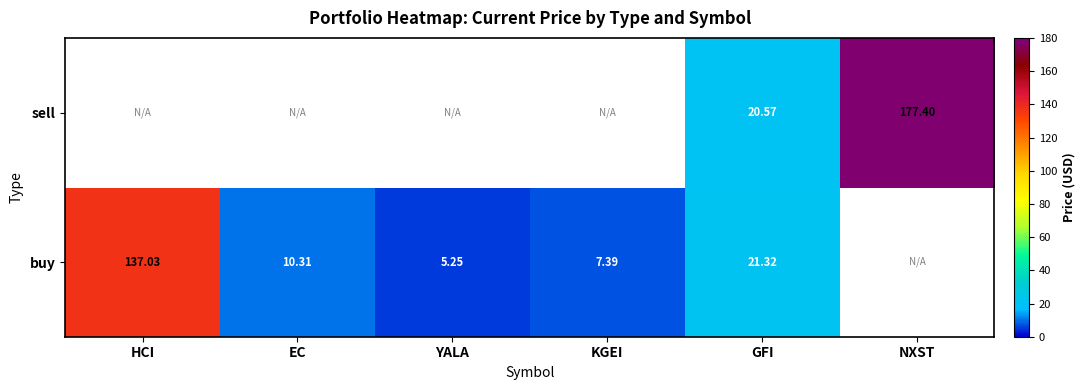

Is the value of sell at NXST greater than the value of buy at EC?

Yes